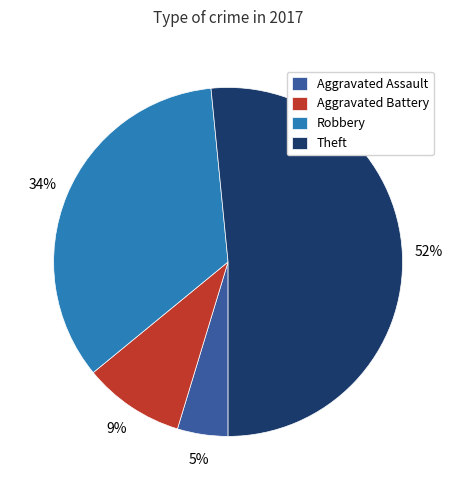

Is it true that Theft is 64% of the pie?

False